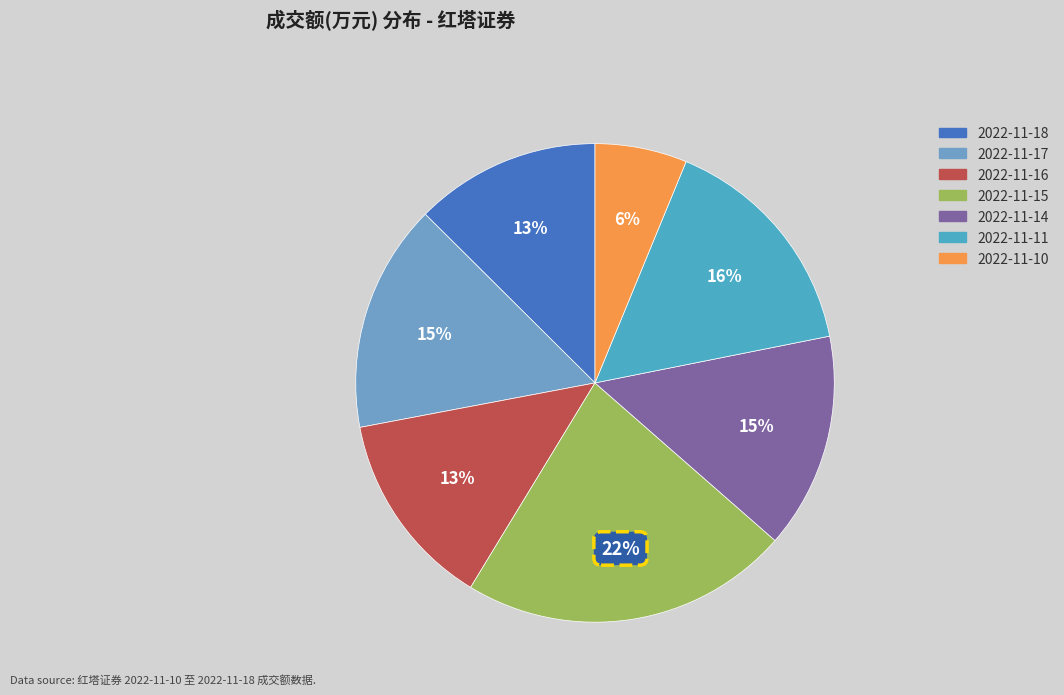

What percentage do 2022-11-16 and 2022-11-10 together represent?

19.5%